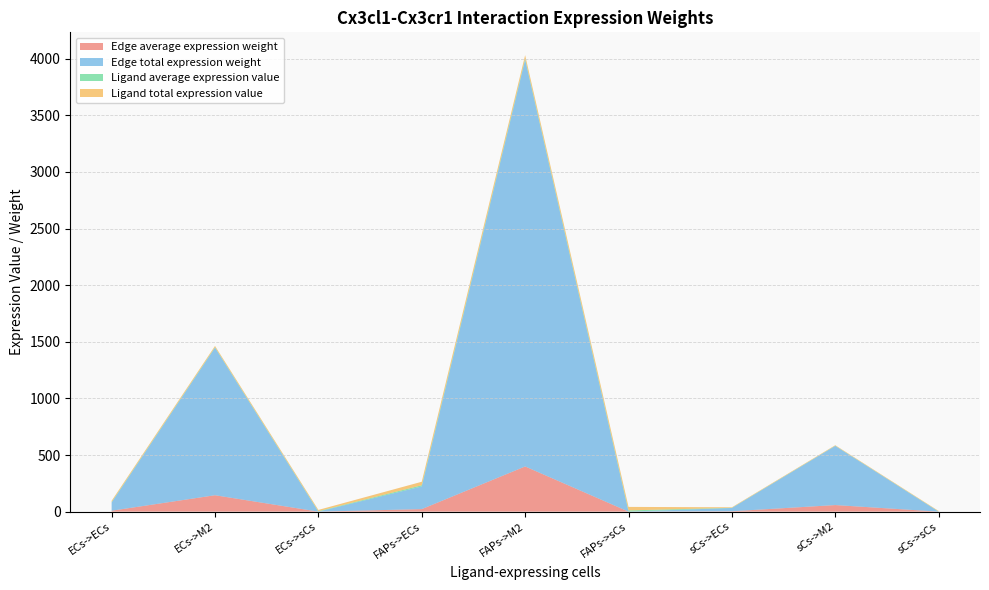

Reading left to right, transcribe all the data shown in this chart.

Edge average expression weight: ECs->ECs=8.1	ECs->M2=144.9	ECs->sCs=0.0	FAPs->ECs=22.3	FAPs->M2=399.1	FAPs->sCs=0.0	sCs->ECs=3.2	sCs->M2=58.1	sCs->sCs=0.0
Edge total expression weight: ECs->ECs=72.7	ECs->M2=1303.7	ECs->sCs=0.1	FAPs->ECs=200.3	FAPs->M2=3591.7	FAPs->sCs=0.4	sCs->ECs=29.1	sCs->M2=522.5	sCs->sCs=0.1
Ligand average expression value: ECs->ECs=3.7	ECs->M2=3.7	ECs->sCs=3.7	FAPs->ECs=10.3	FAPs->M2=10.3	FAPs->sCs=10.3	sCs->ECs=1.5	sCs->M2=1.5	sCs->sCs=1.5
Ligand total expression value: ECs->ECs=11.2	ECs->M2=11.2	ECs->sCs=11.2	FAPs->ECs=31.0	FAPs->M2=31.0	FAPs->sCs=31.0	sCs->ECs=4.5	sCs->M2=4.5	sCs->sCs=4.5